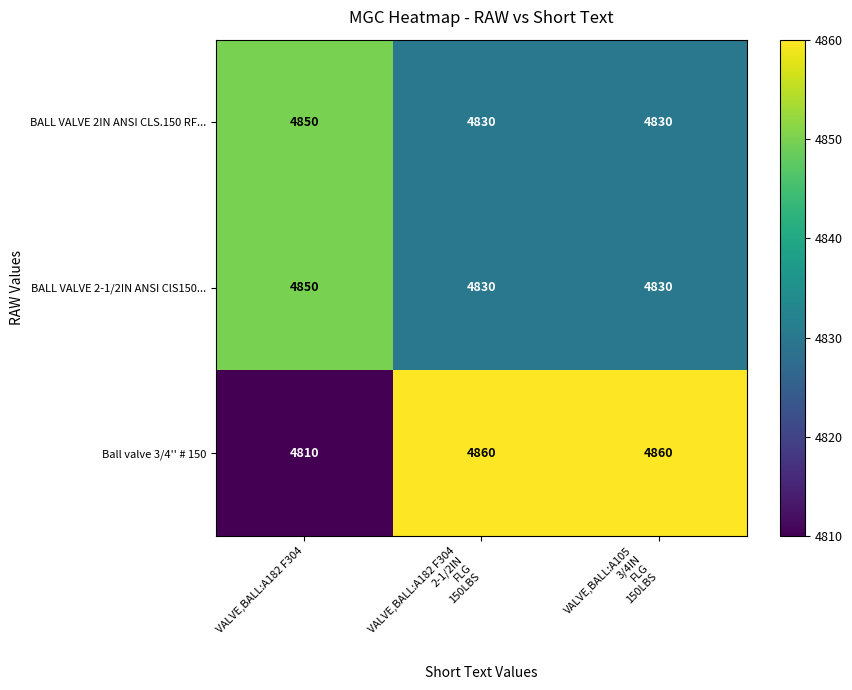

What is the sum of all BALL VALVE 2IN ANSI CLS.150 RF... values?

14510